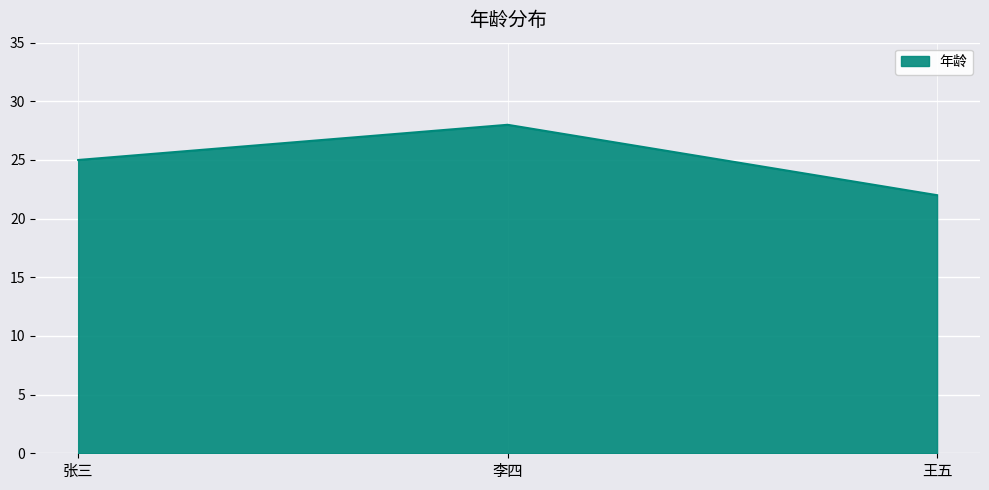

How many lines are shown in the chart?

1